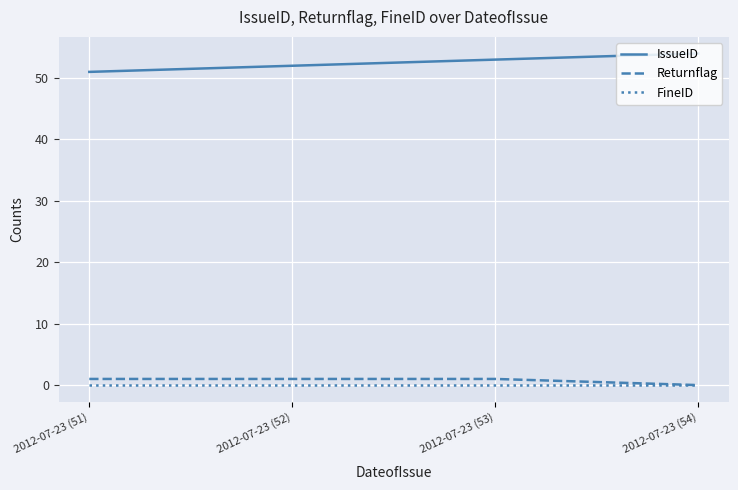

How many lines are shown in the chart?

3